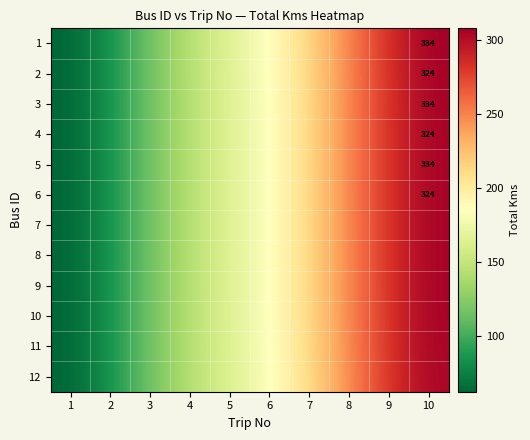

What is the sum of all 2 values?

1813.3